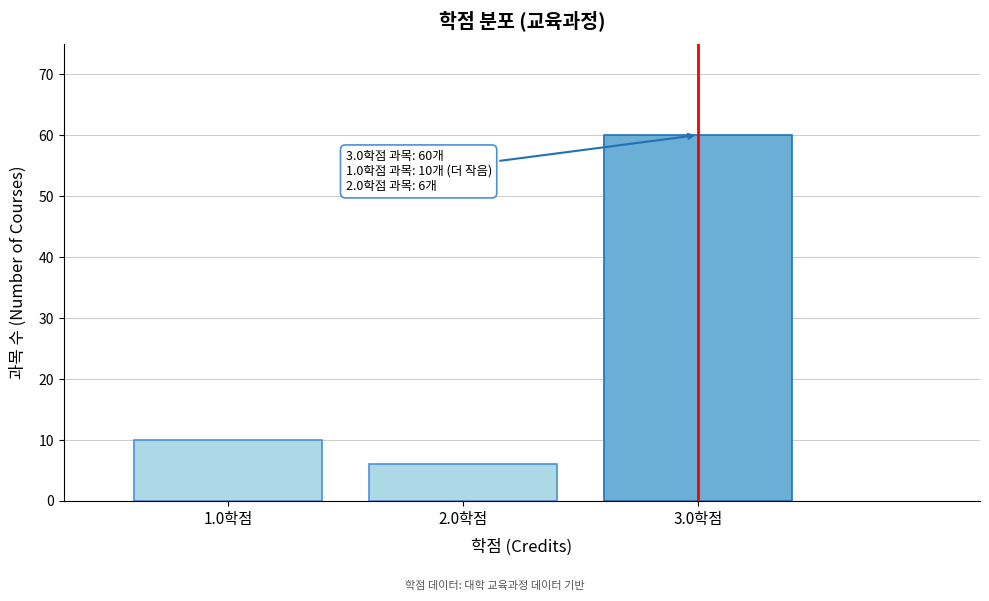

Reading left to right, transcribe all the data shown in this chart.

1.0학점=10	2.0학점=6	3.0학점=60